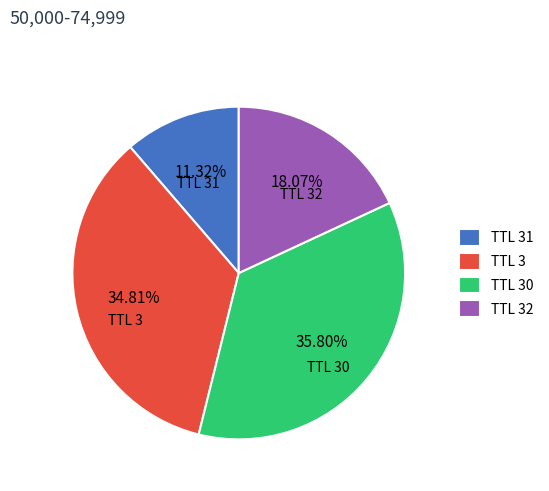

Is TTL 3 the majority of the pie?

No